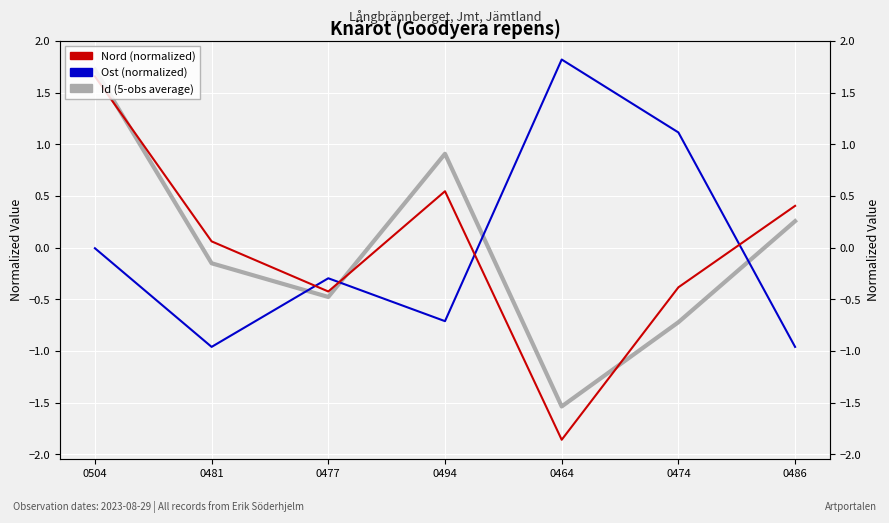

How many data points in Id (5-obs average) are less than 0?

4